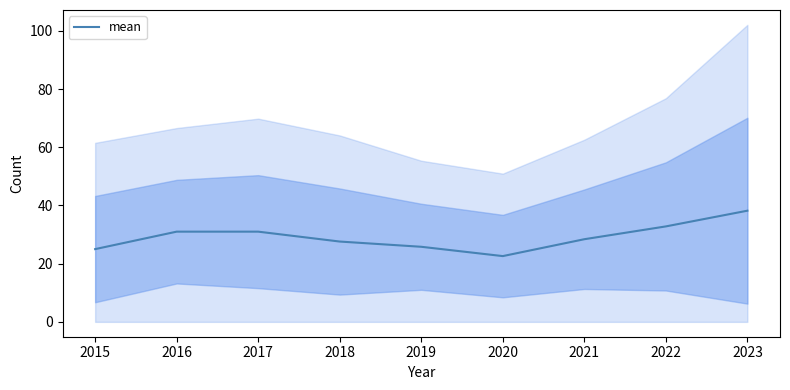

At which label is the value closest to 30?

2016